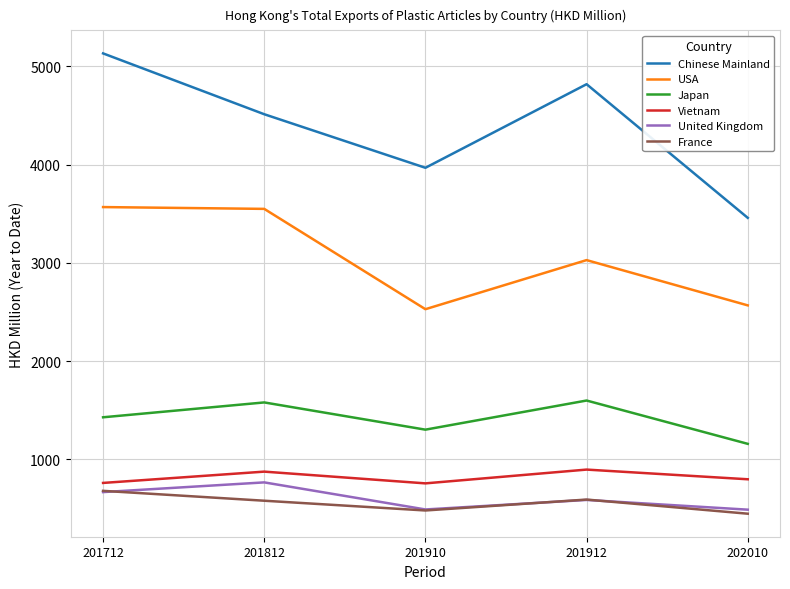

Rank the categories by Chinese Mainland value from lowest to highest.

202010, 201910, 201812, 201912, 201712